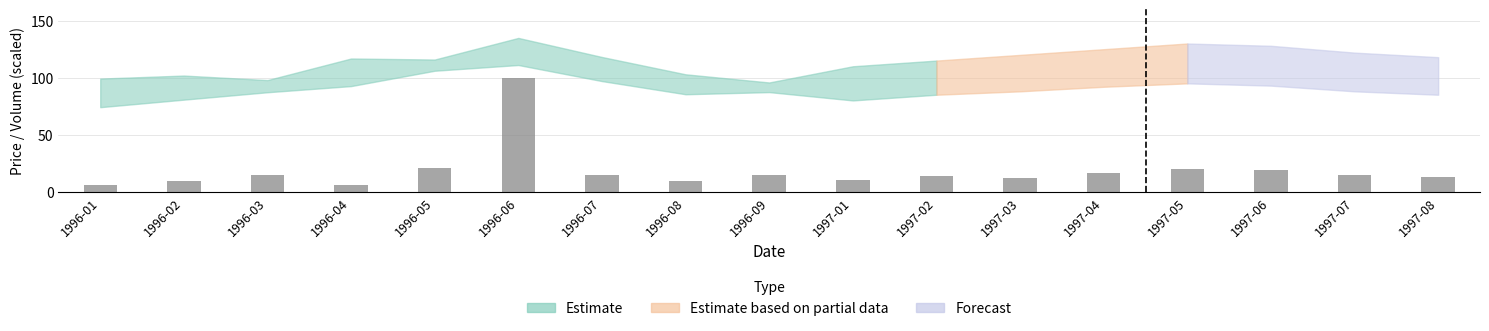

Which has a higher value, 1996-08 or 1996-07?

1996-07